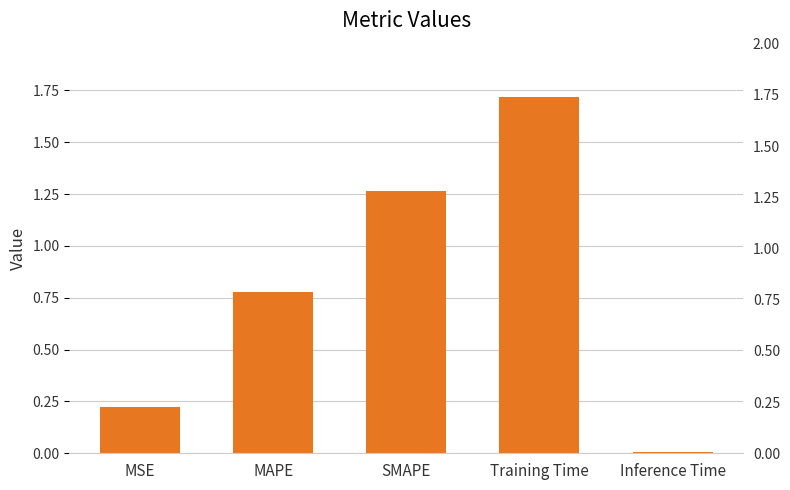

List the labels in order of value, smallest first.

Inference Time, MSE, MAPE, SMAPE, Training Time